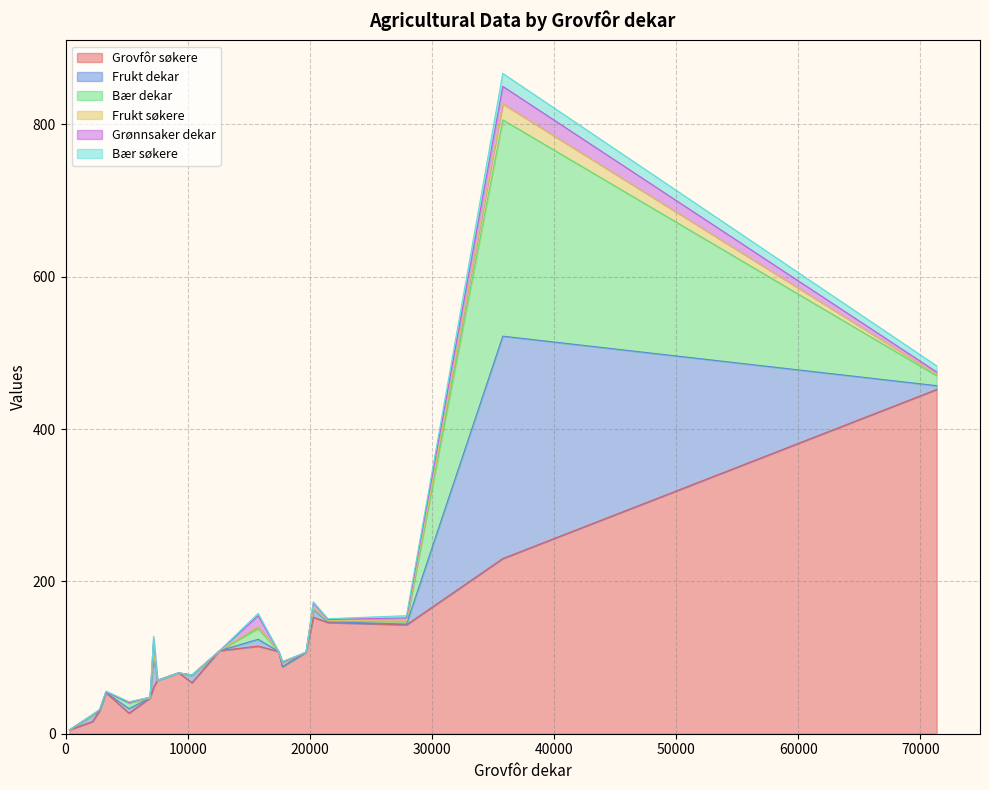

The Bær dekar series shows 0 at 17443. True or false?

True